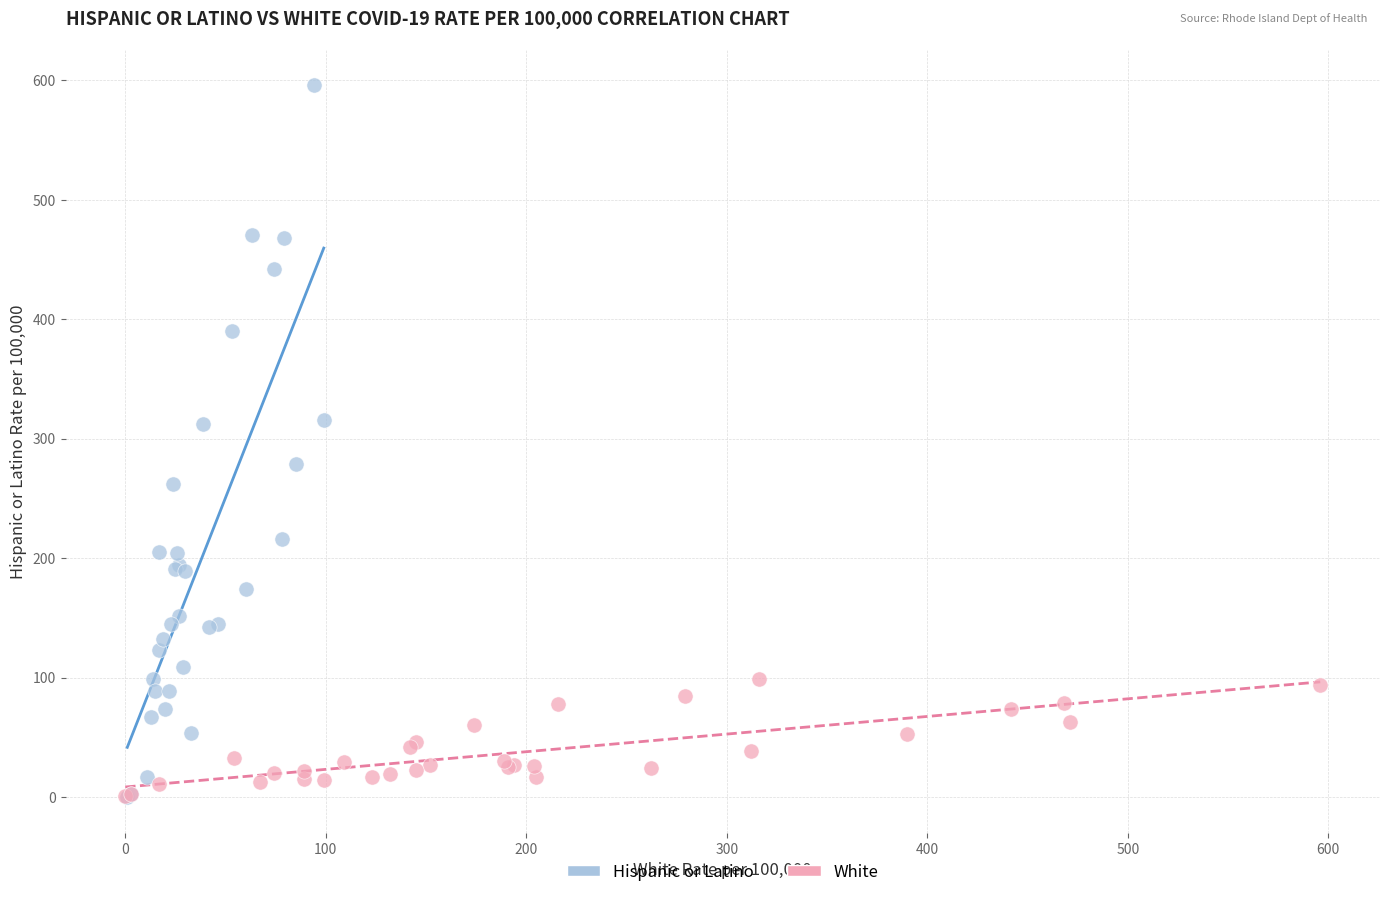

Which series has the widest spread of Y values?

Hispanic or Latino